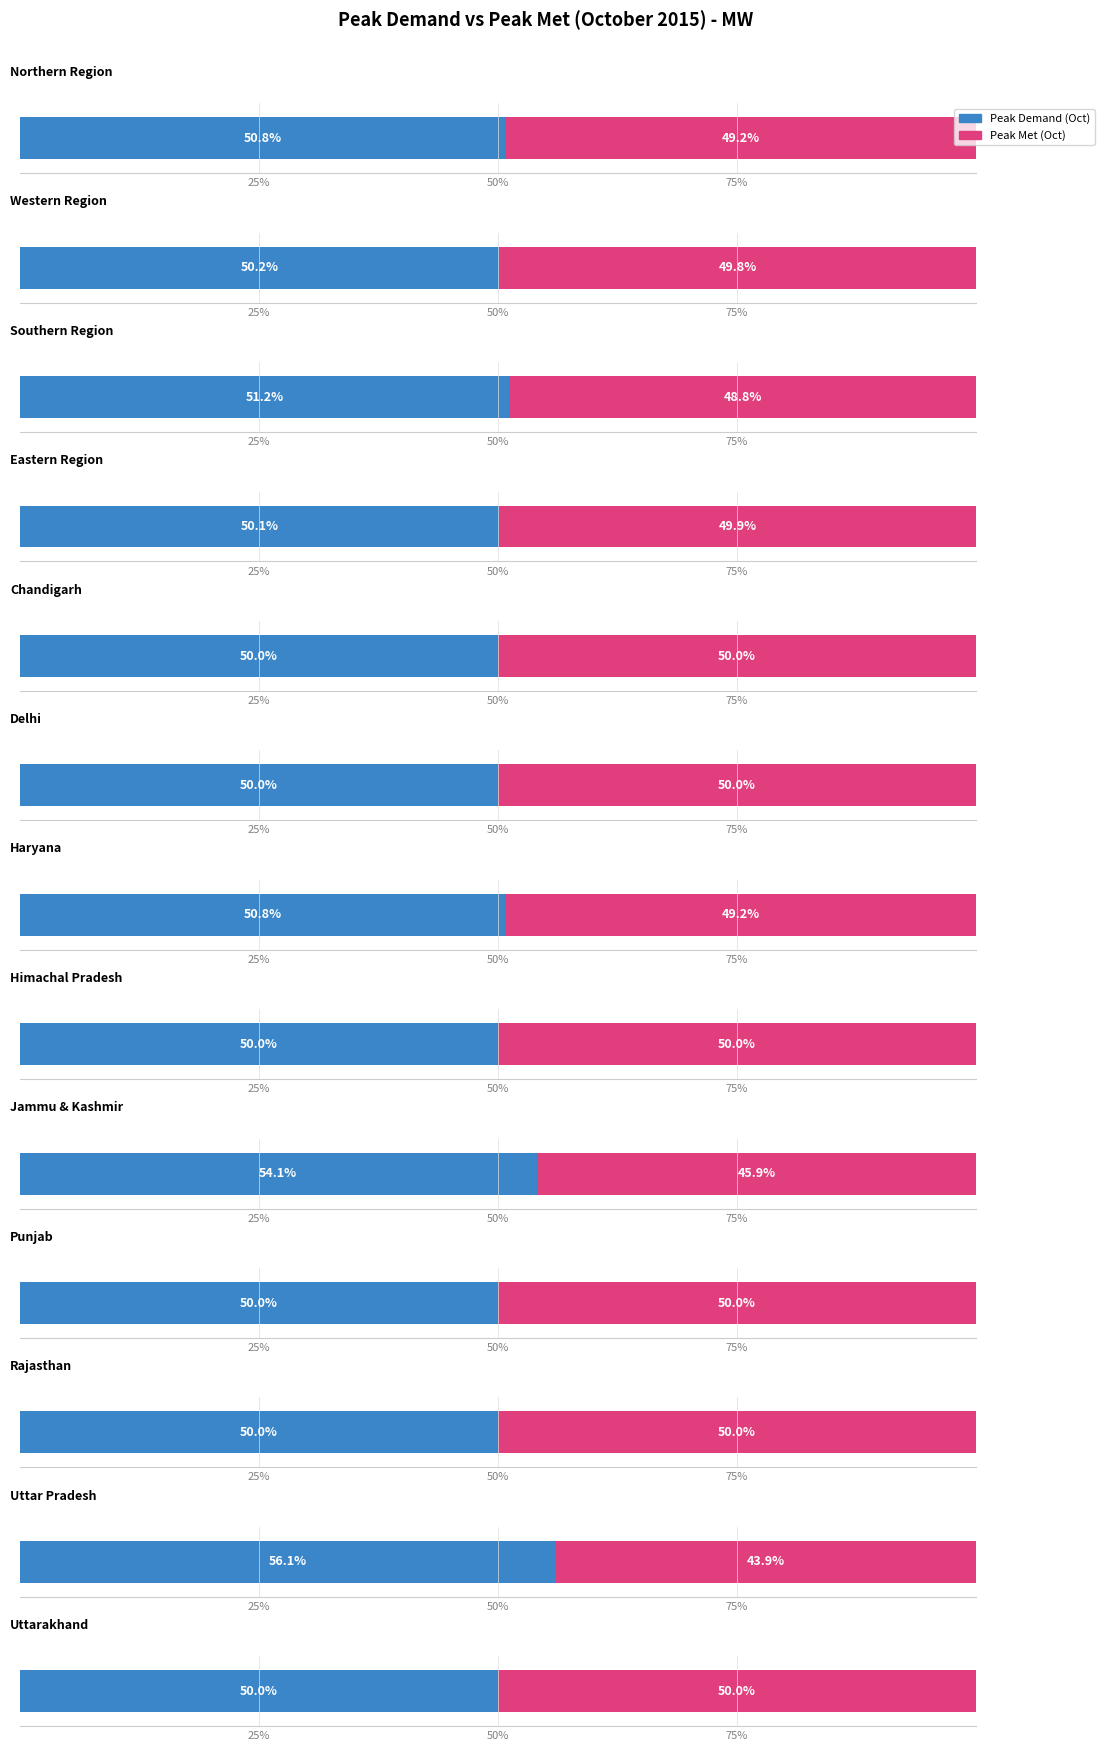

Which series has the widest spread of values?

Peak Demand (Oct)